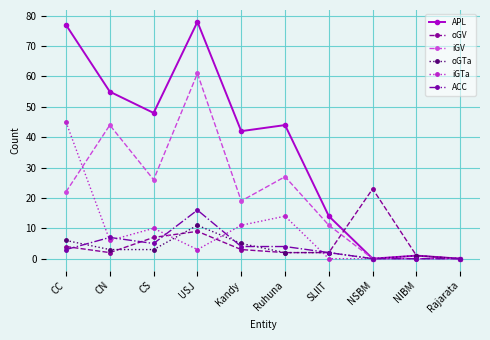

True or false: iGV has more than 0 interior local peaks.

True